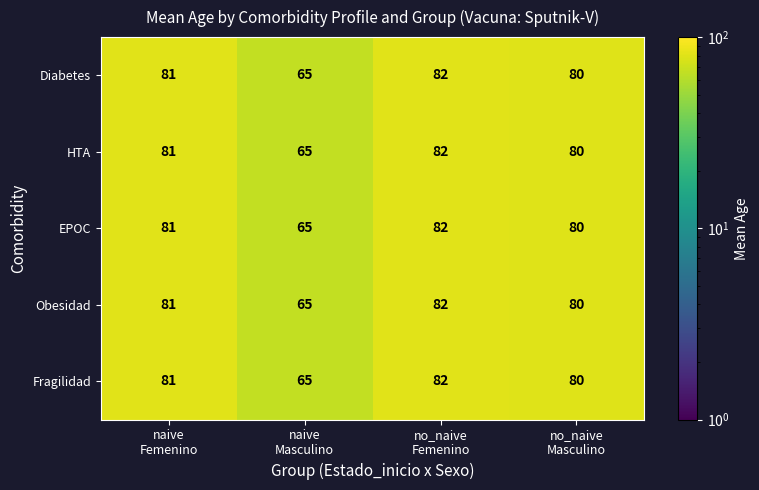

What is the sum of all EPOC values?

308